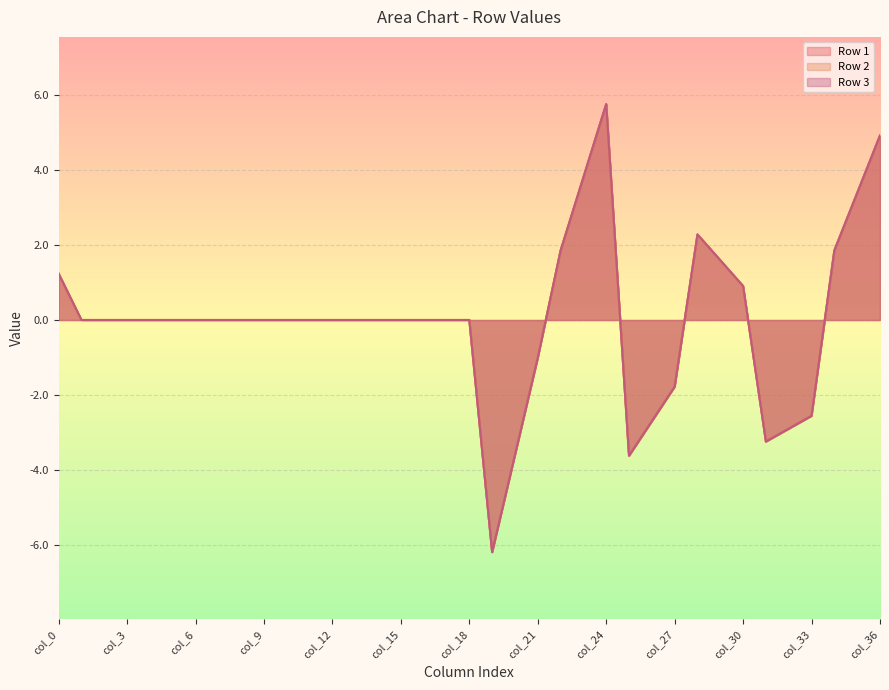

The Row 3 series shows 5.6 at col_8. True or false?

False